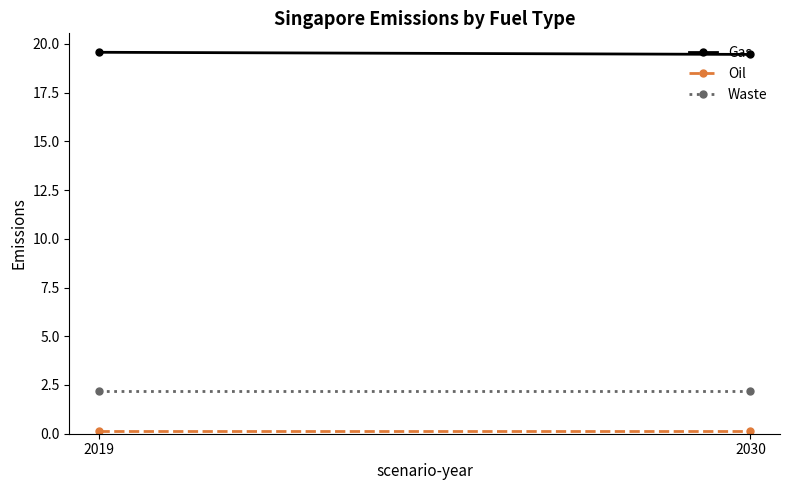

What is the approximate value of Oil at 2019?

0.1